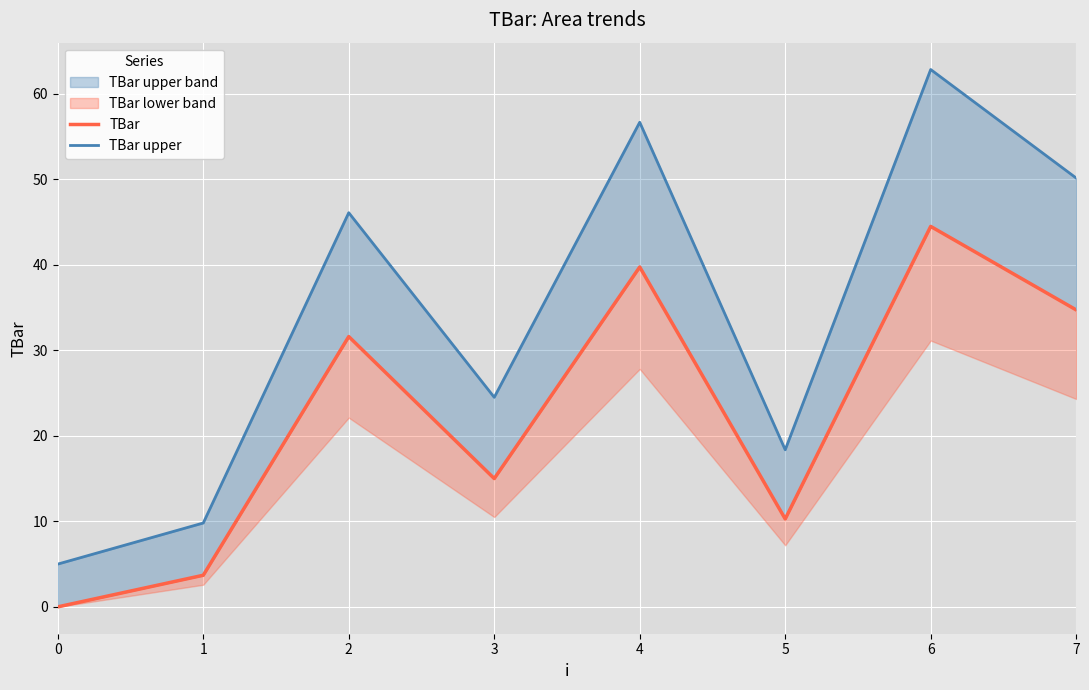

The value of TBar at 3 is 22.5. True or false?

False